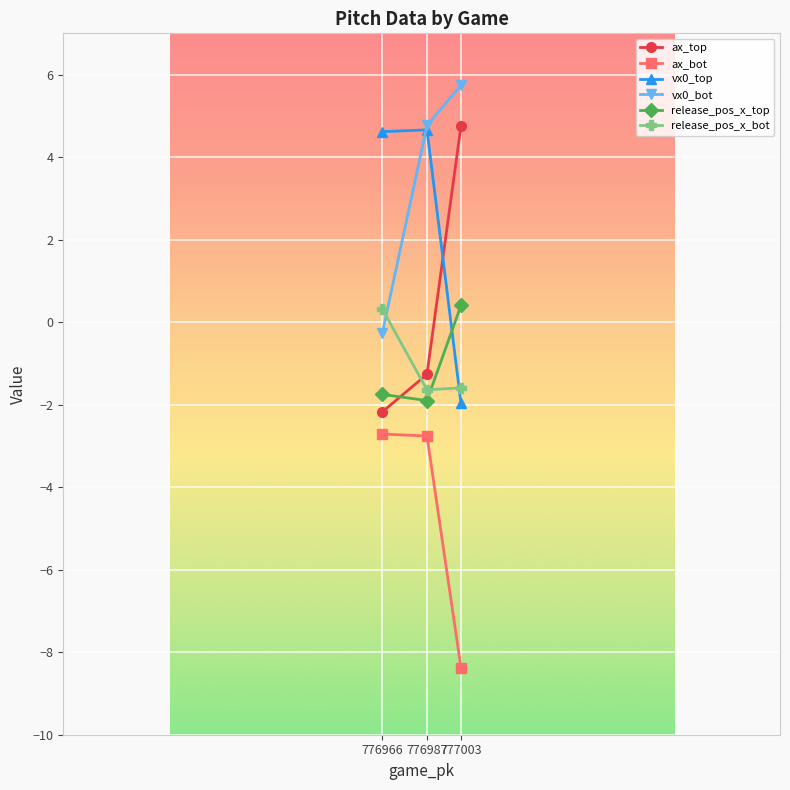

What is the difference between the second highest and minimum values in the vx0_bot series?

5.0